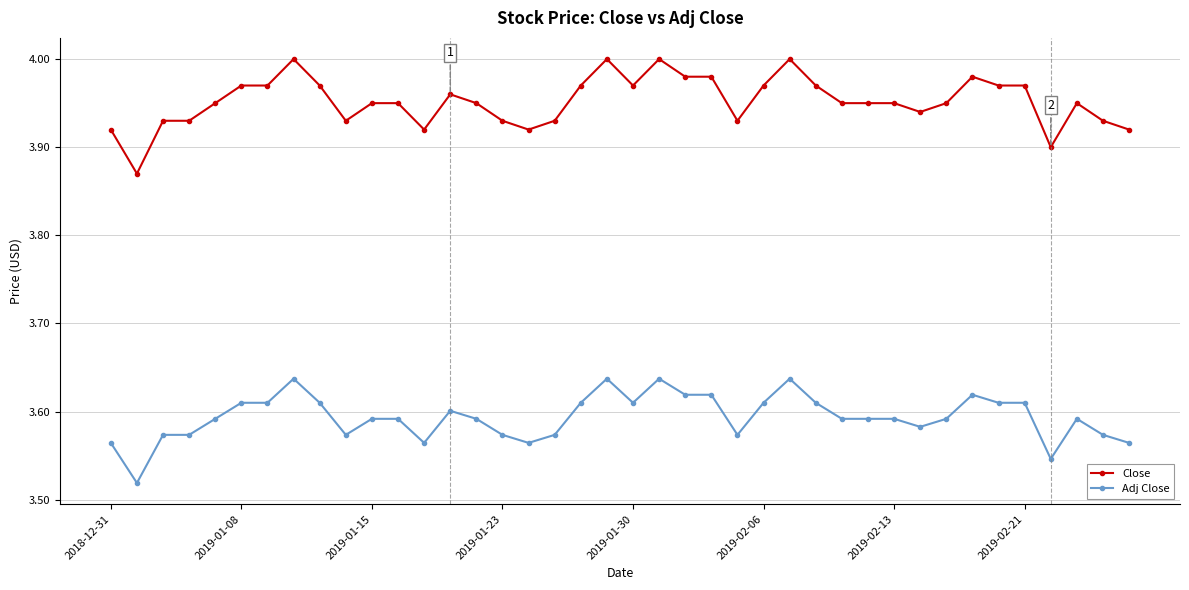

True or false: Close and Adj Close cross at least once.

False